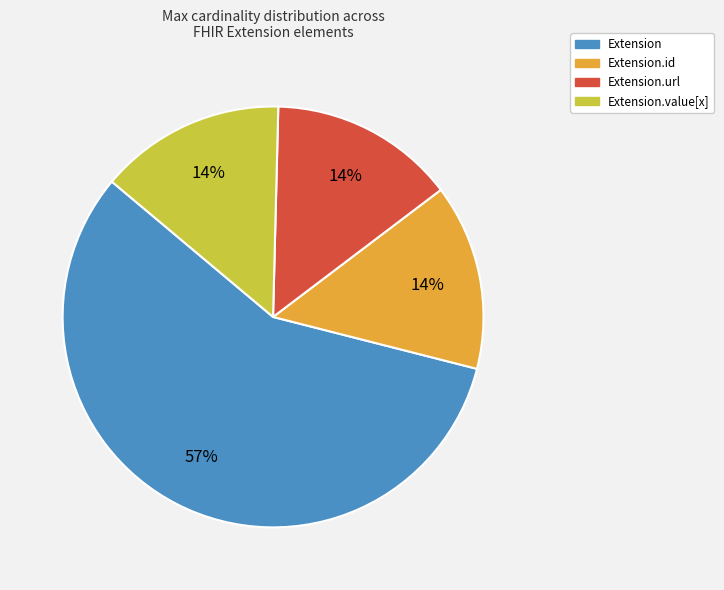

To the nearest percent, what is the difference between the largest and smallest slice percentages?

43%